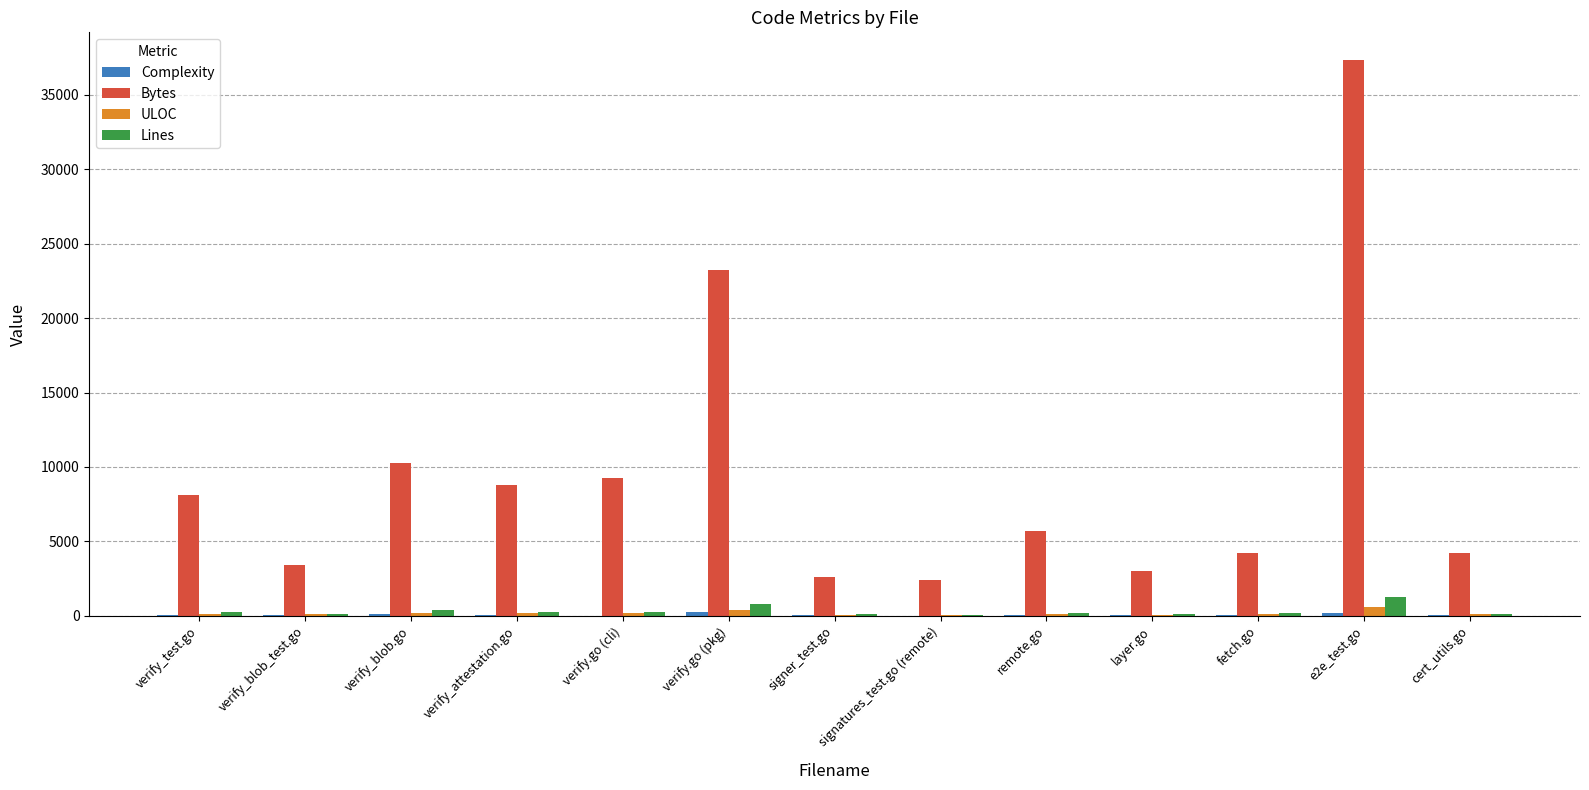

What is the maximum value shown in the chart?

37341